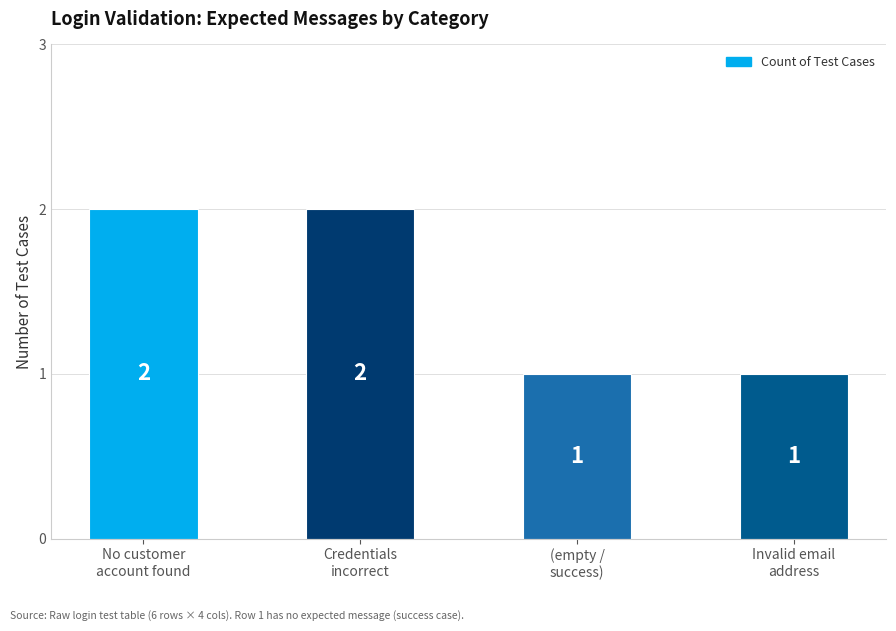

Count the number of data series in this chart.

1